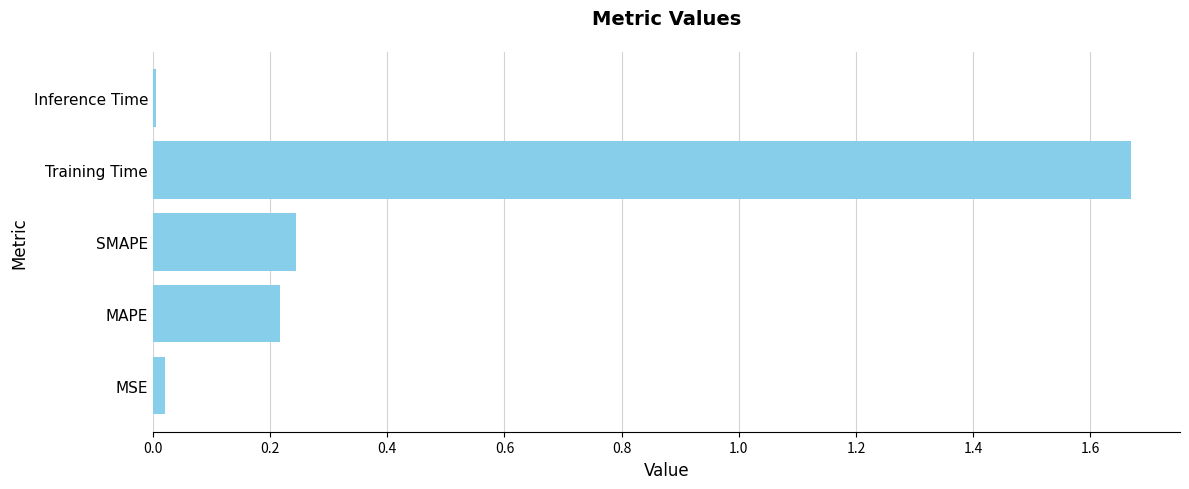

Rank the categories by value from highest to lowest.

Training Time, SMAPE, MAPE, MSE, Inference Time